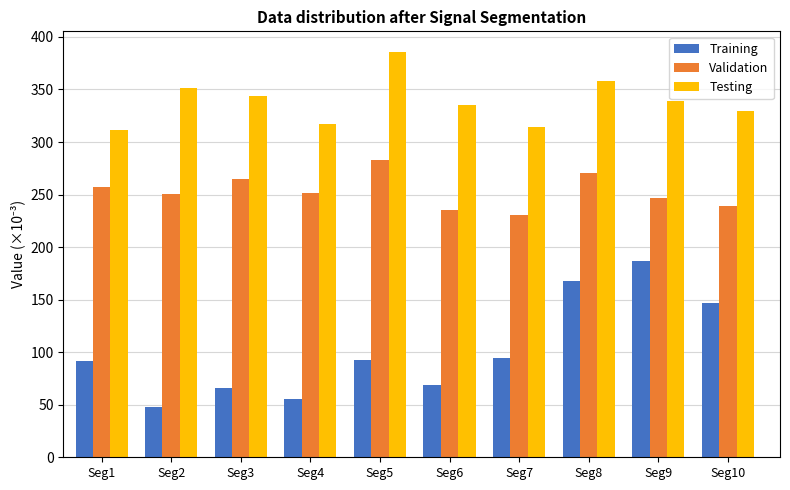

Are the bars grouped side by side (vs. stacked)?

Yes